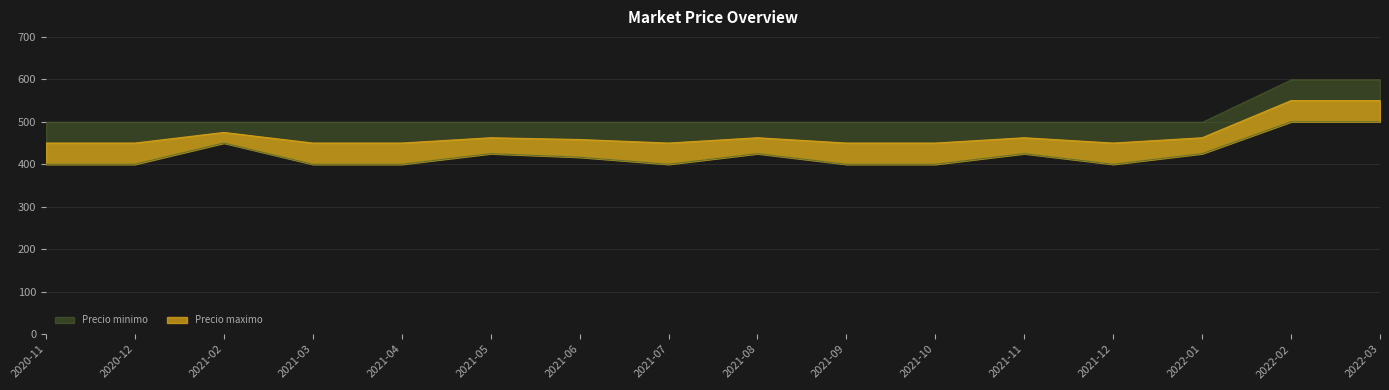

What position from the left is 2021-12?

13